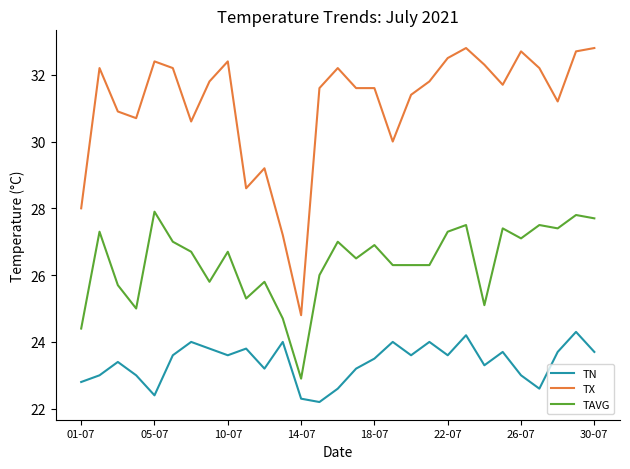

Which series has the largest range (max minus min)?

TX